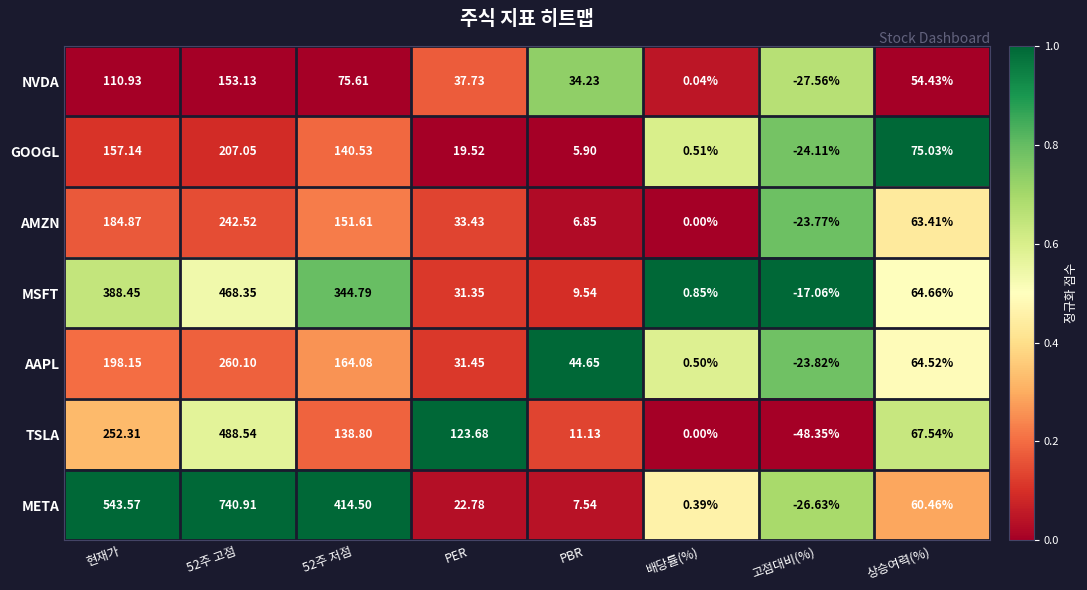

At 52주 저점, list the series in order from smallest to largest.

NVDA, TSLA, GOOGL, AMZN, AAPL, MSFT, META